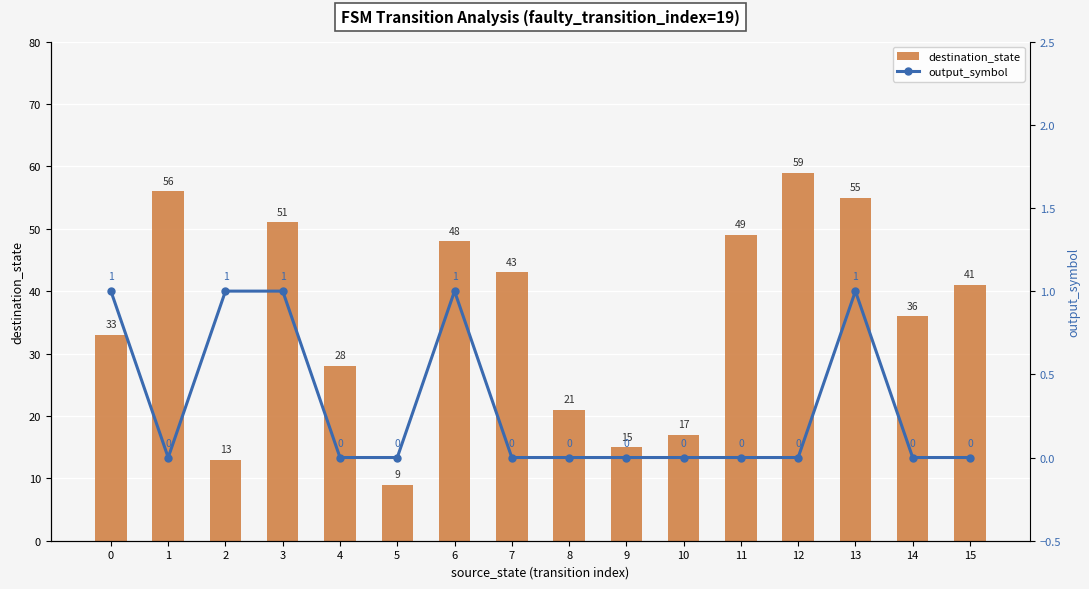

Count the number of categories in the chart.

16